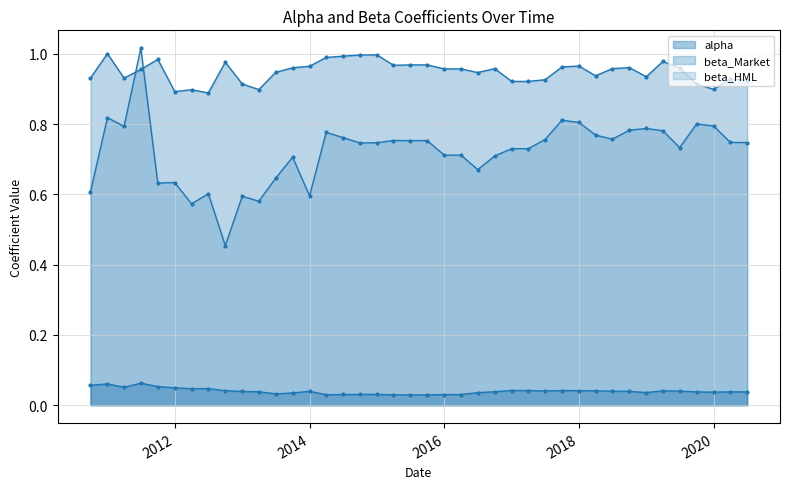

Which series has the largest total across all categories?

beta_Market